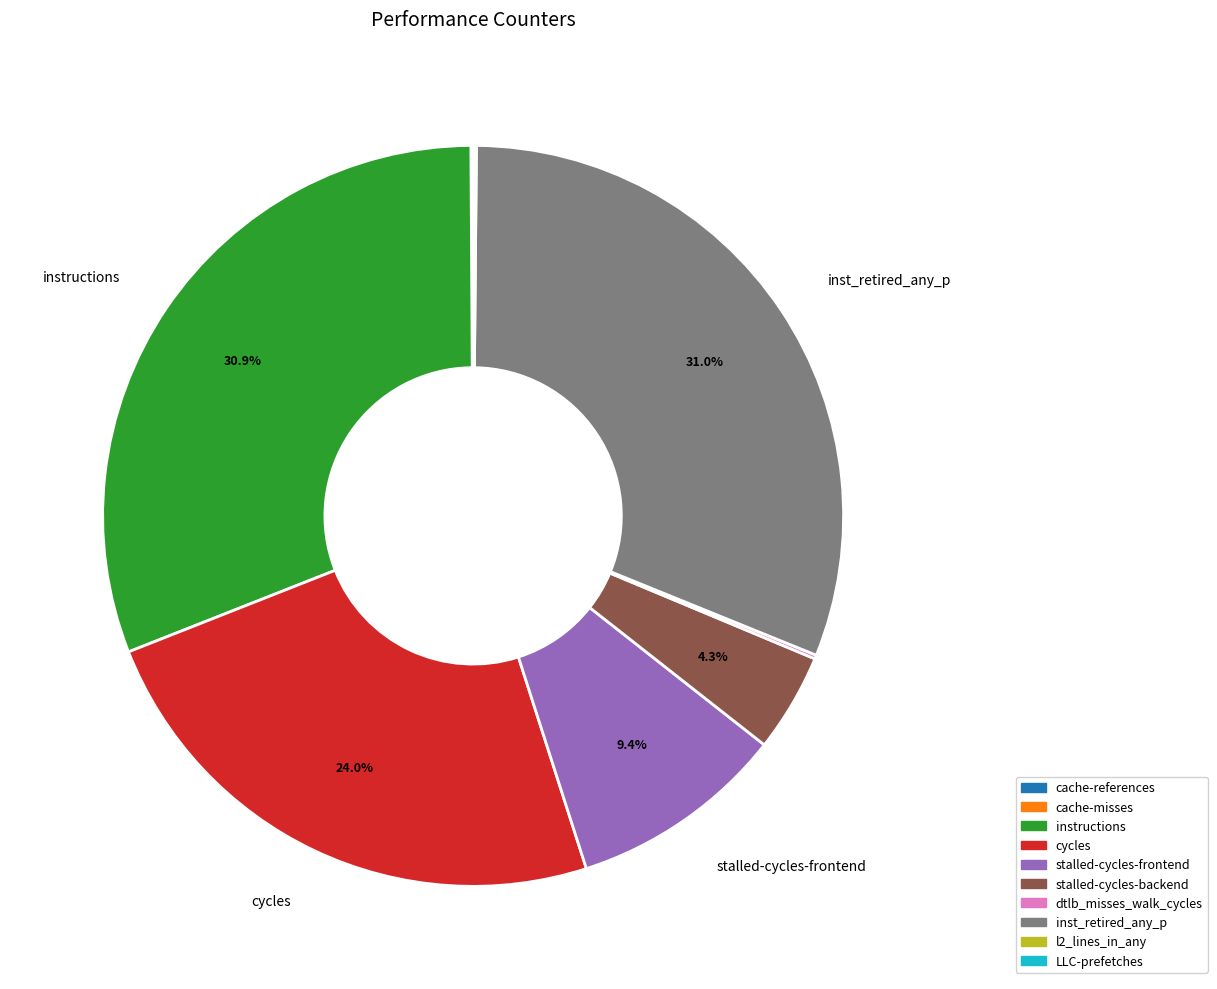

Is there any slice that represents more than half of the pie?

No